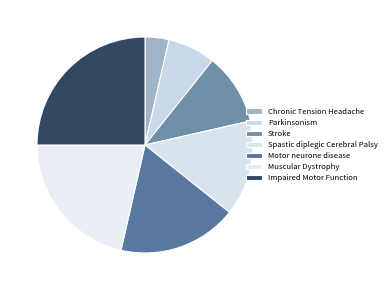

How many slices are in this pie chart?

7